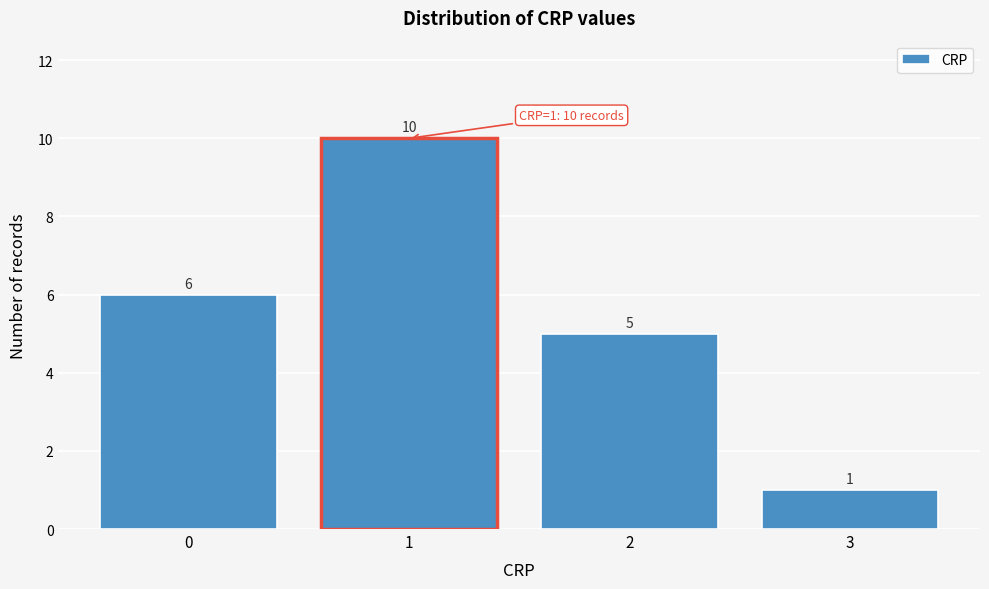

What is the height of the bar covering 1.5 to 2.5 on the x-axis?

5